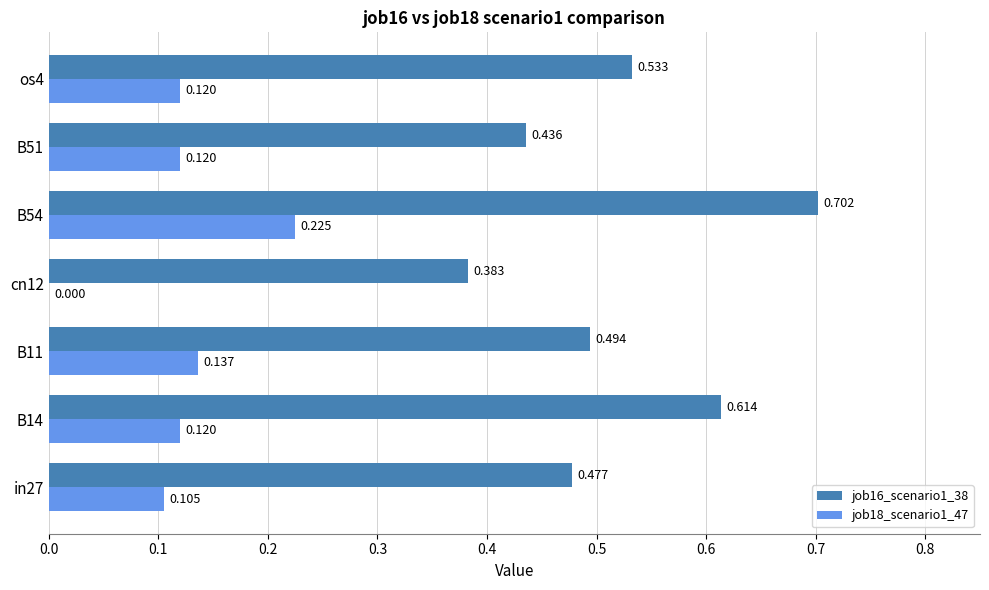

Is the value of job16_scenario1_38 at B14 greater than the value of job18_scenario1_47 at B14?

Yes